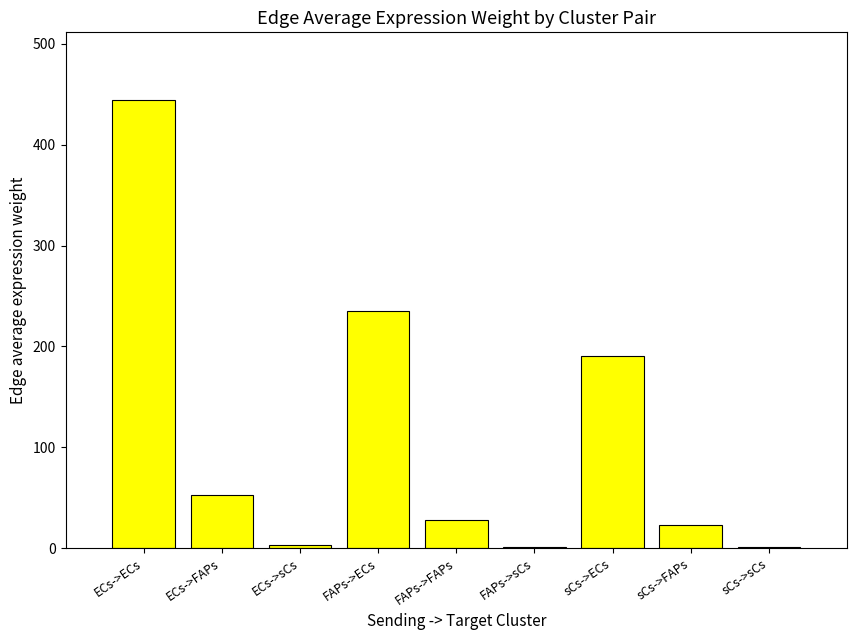

What value does the data have at ECs->FAPs?

52.7